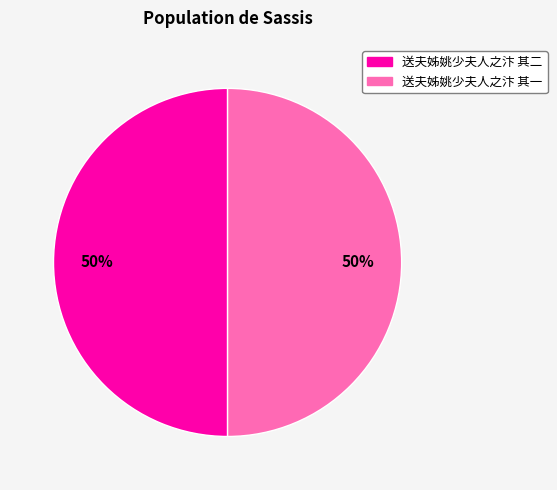

The 送夫姊姚少夫人之汴 其一 slice represents 64% of the pie. True or false?

False